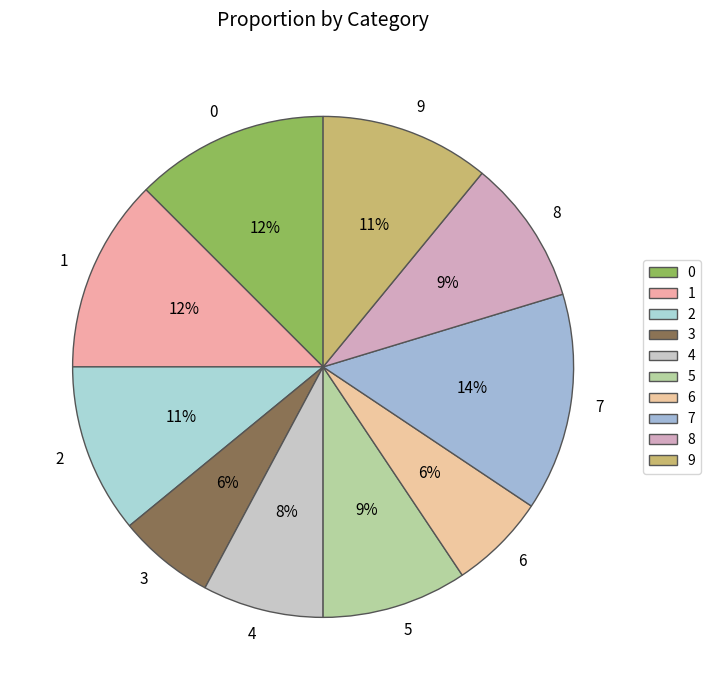

Combined, do 2 and 5 account for over 50%?

No